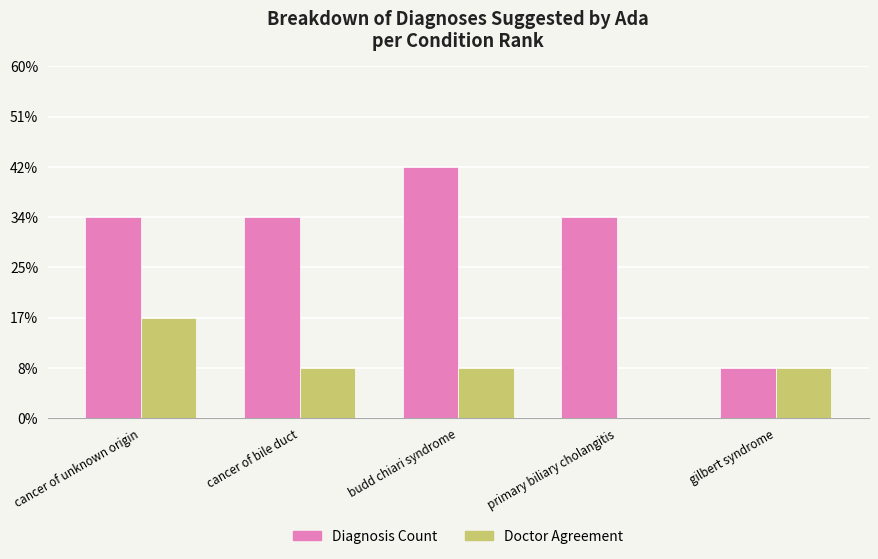

Are the bars horizontal?

No